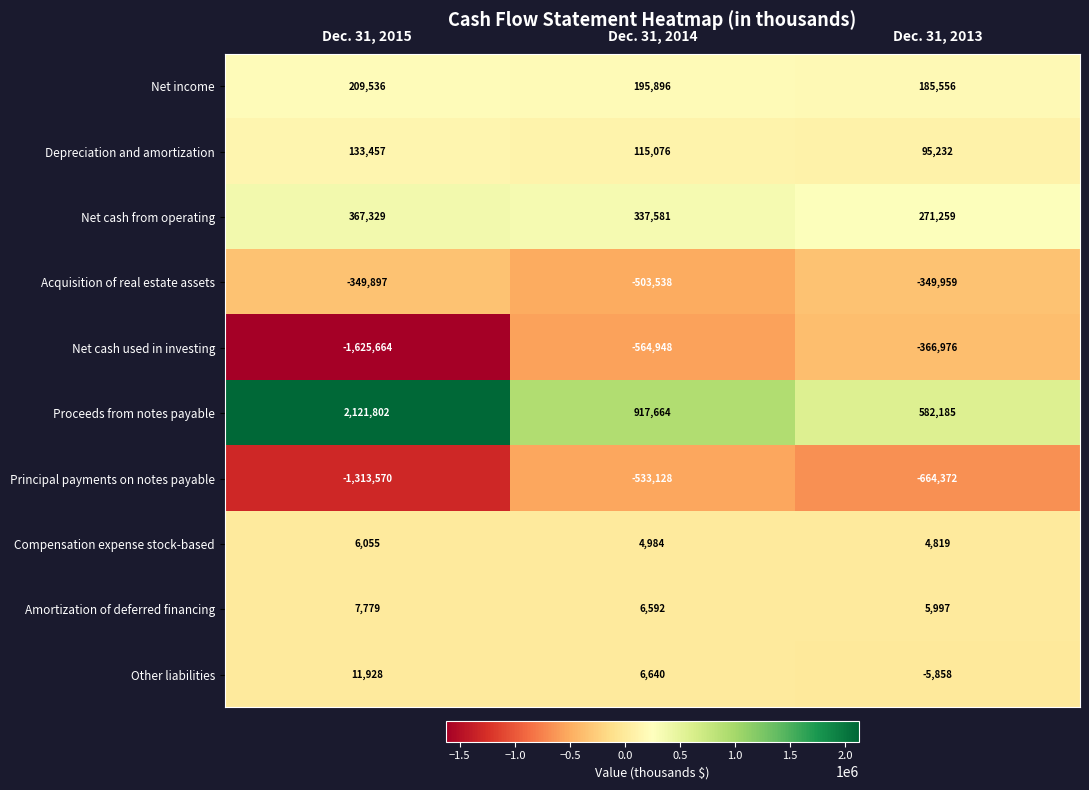

At which category does the chart reach its peak across all series?

Dec. 31, 2015